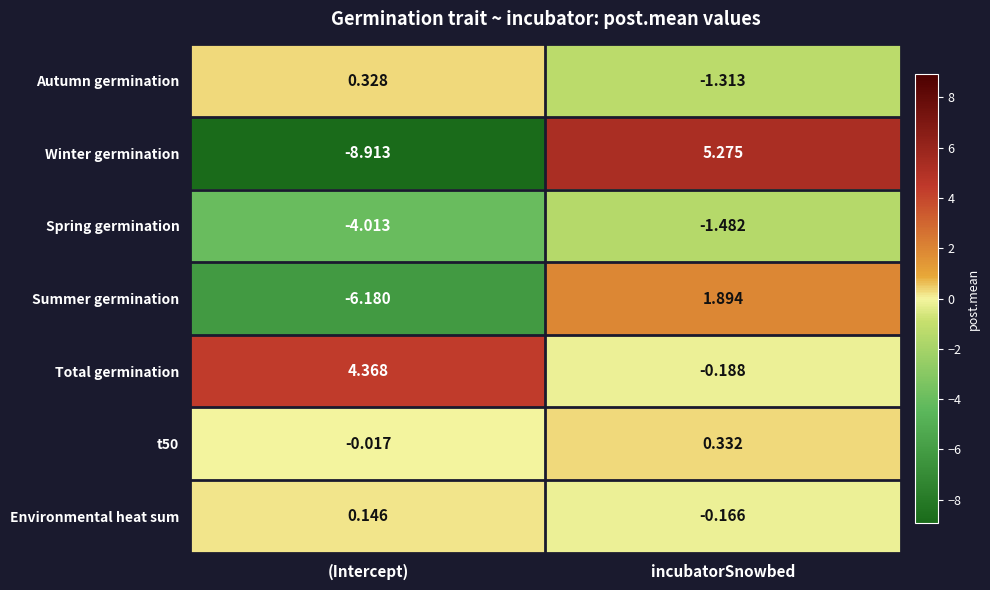

Rank the series at incubatorSnowbed from highest to lowest value.

Winter germination, Summer germination, t50, Environmental heat sum, Total germination, Autumn germination, Spring germination